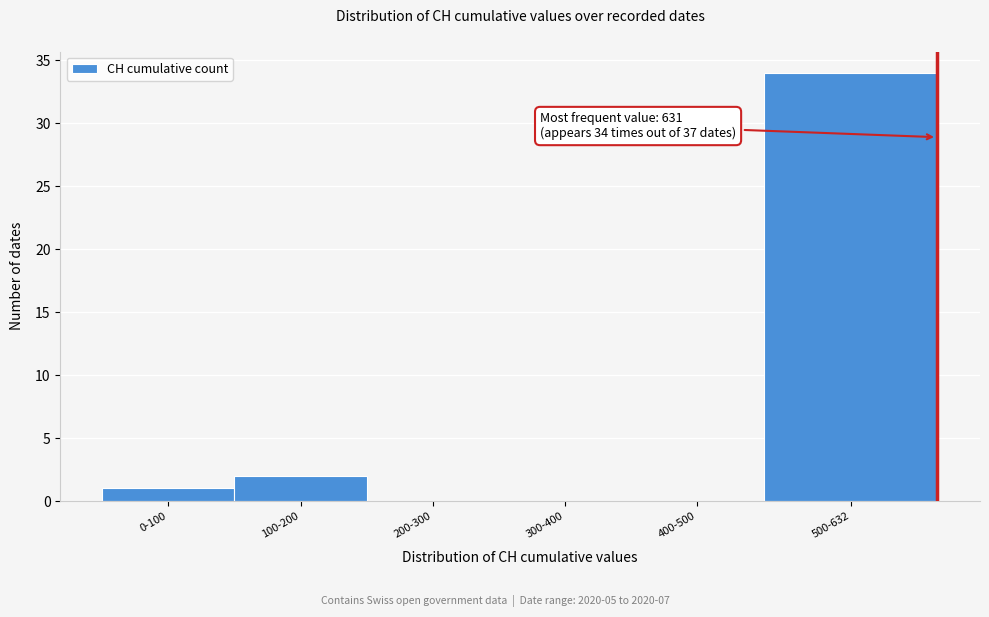

Reading left to right, transcribe all the data shown in this chart.

0-100=1	100-200=2	200-300=0	300-400=0	400-500=0	500-632=34